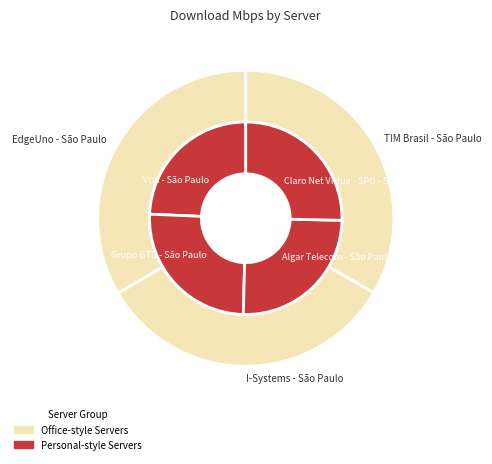

The I-Systems - São Paulo slice represents 2% of the pie. True or false?

False